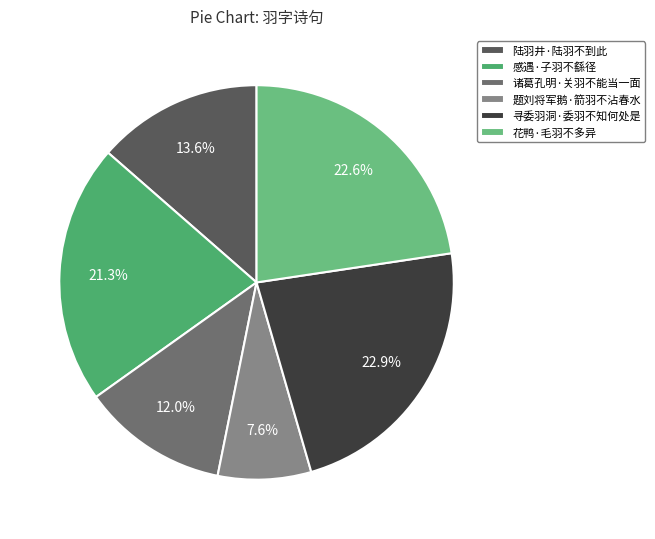

Is there a majority slice in this chart?

No